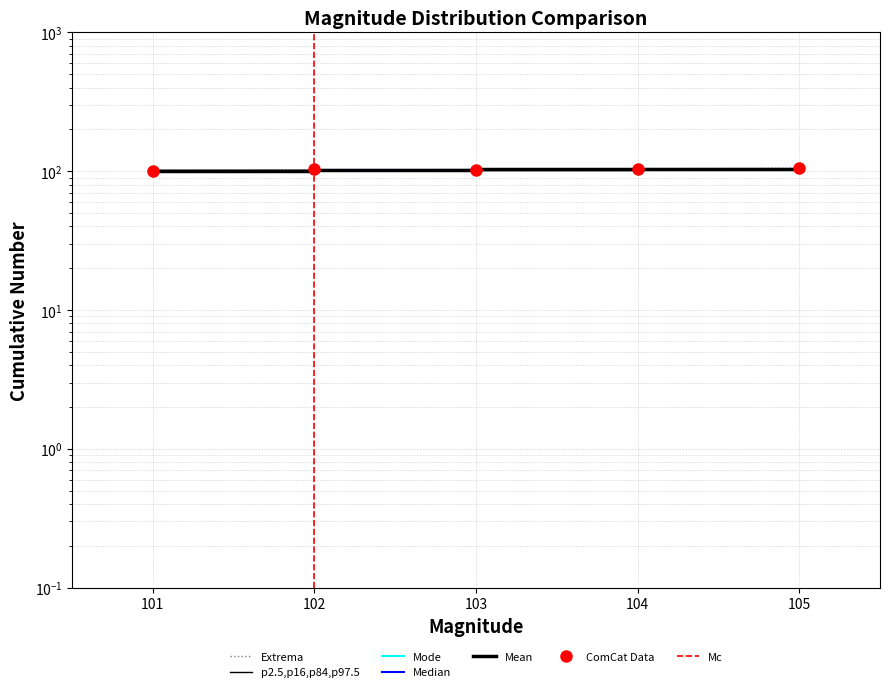

Between 101 and 102, which series saw the biggest shift?

ComCat Data